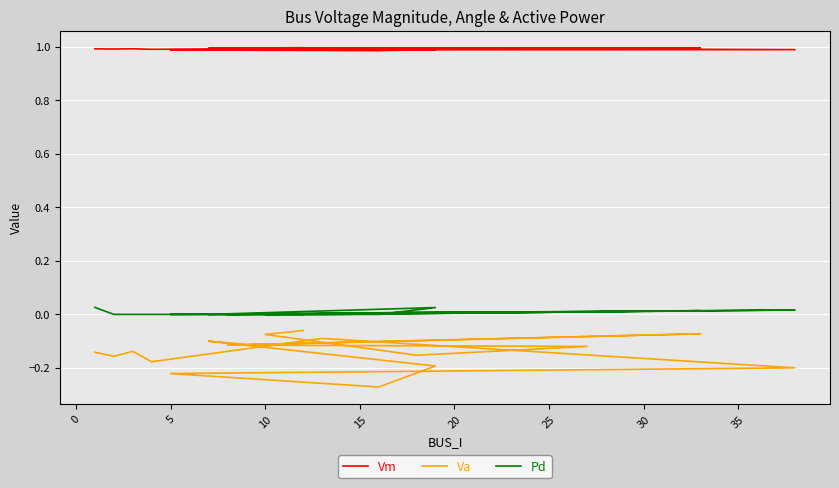

How many lines are shown in the chart?

3